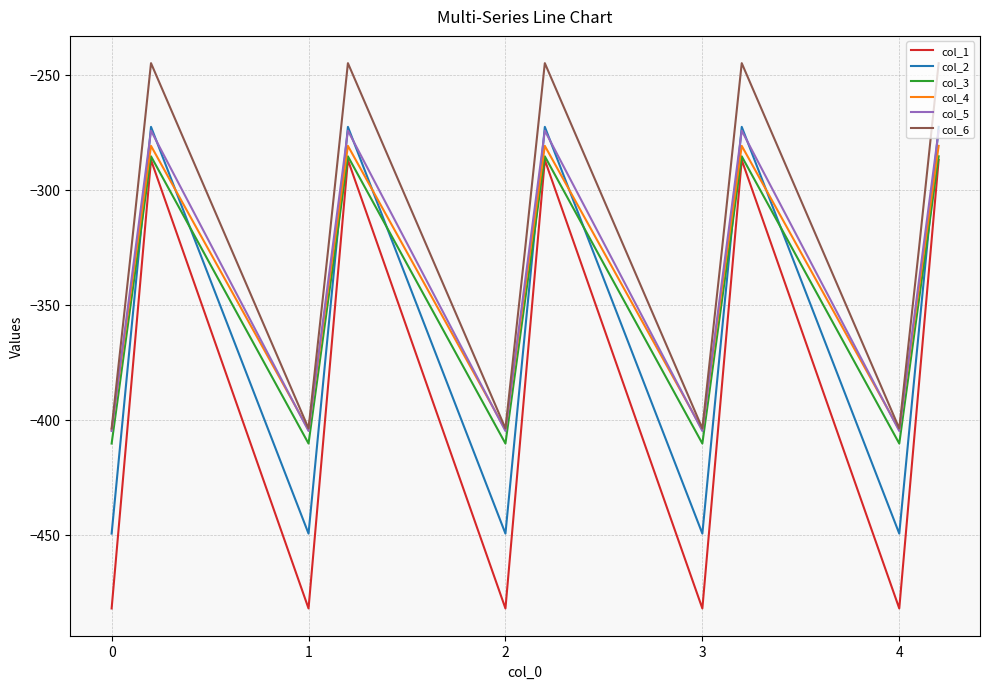

Which series has the largest range (max minus min)?

col_1